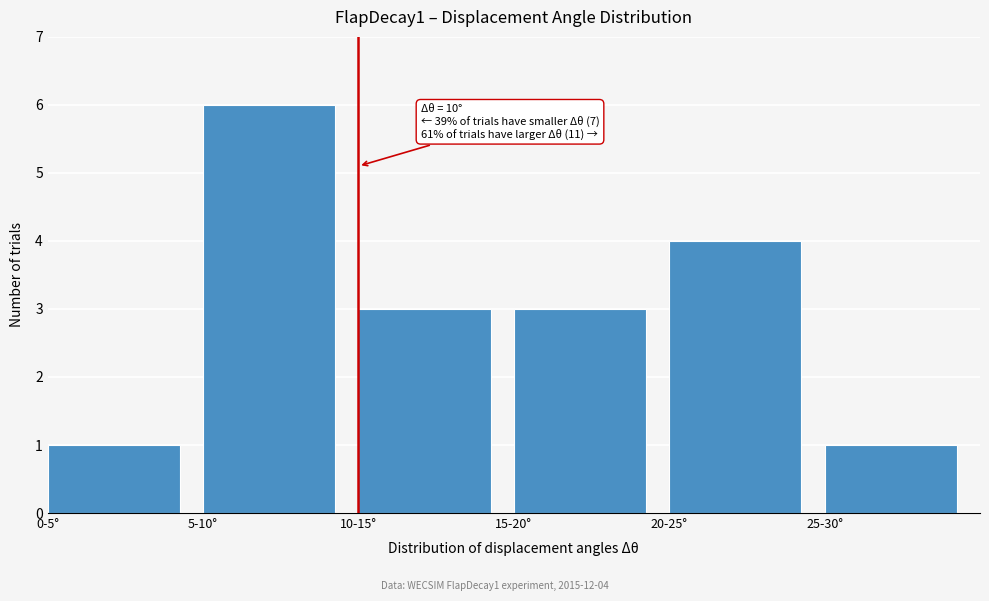

Reading left to right, extract all data points from this chart.

1	6	3	3	4	1